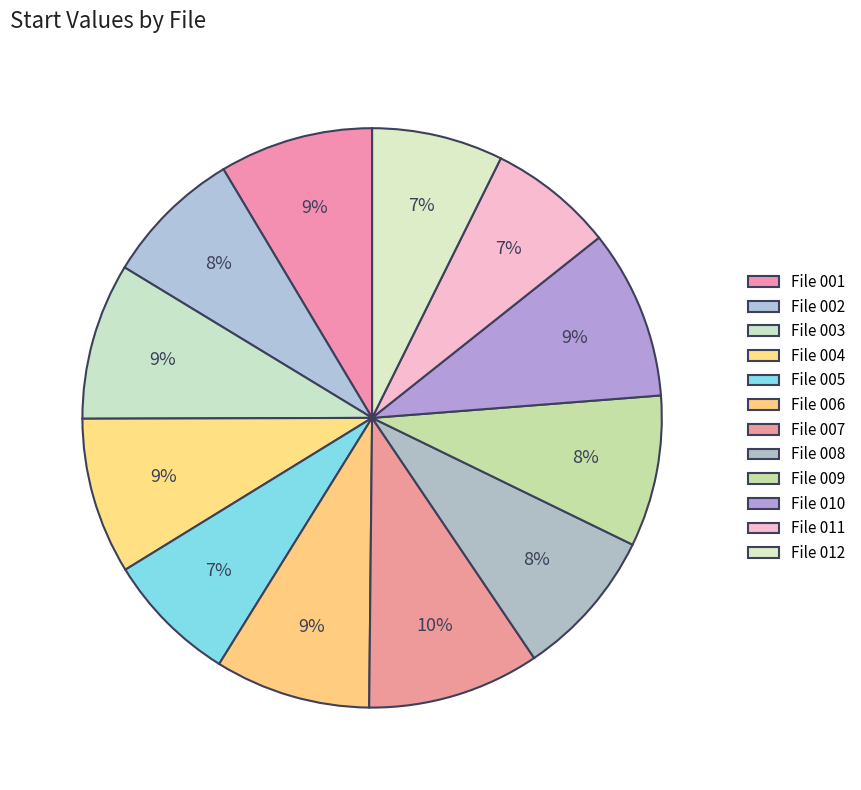

Does File 009 account for over 50% of the chart?

No